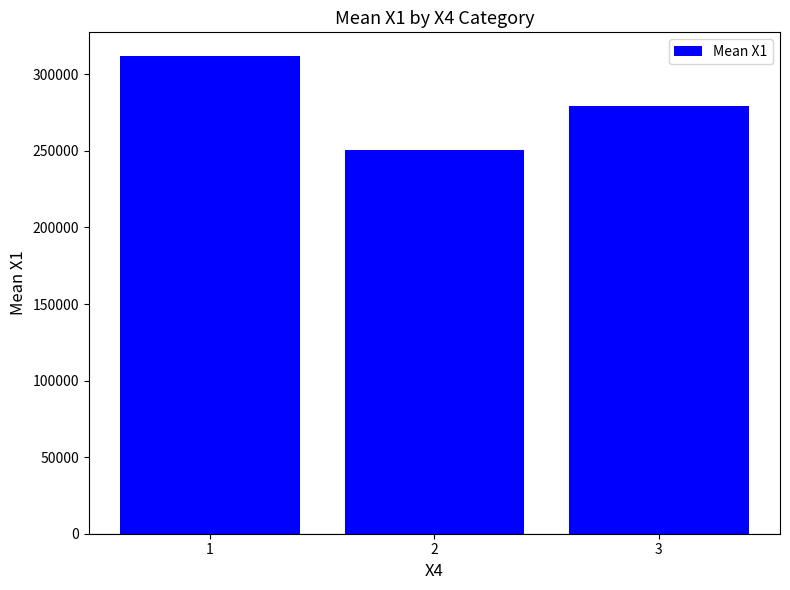

What is the value of the 2nd bar from the left?

250645.5